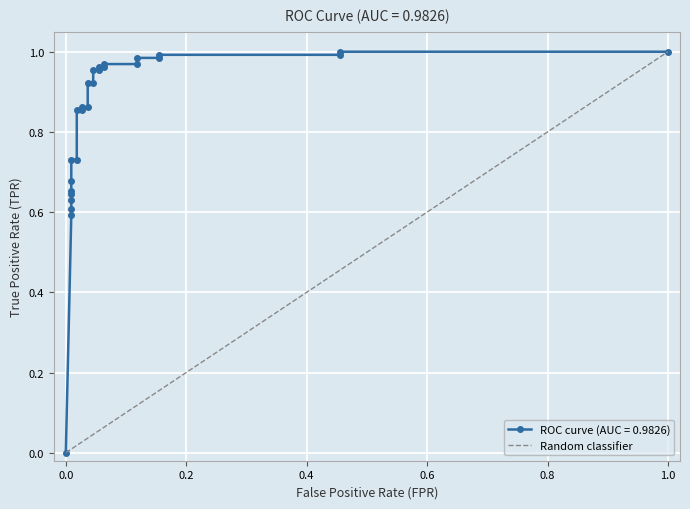

How many data points does each series have?

27